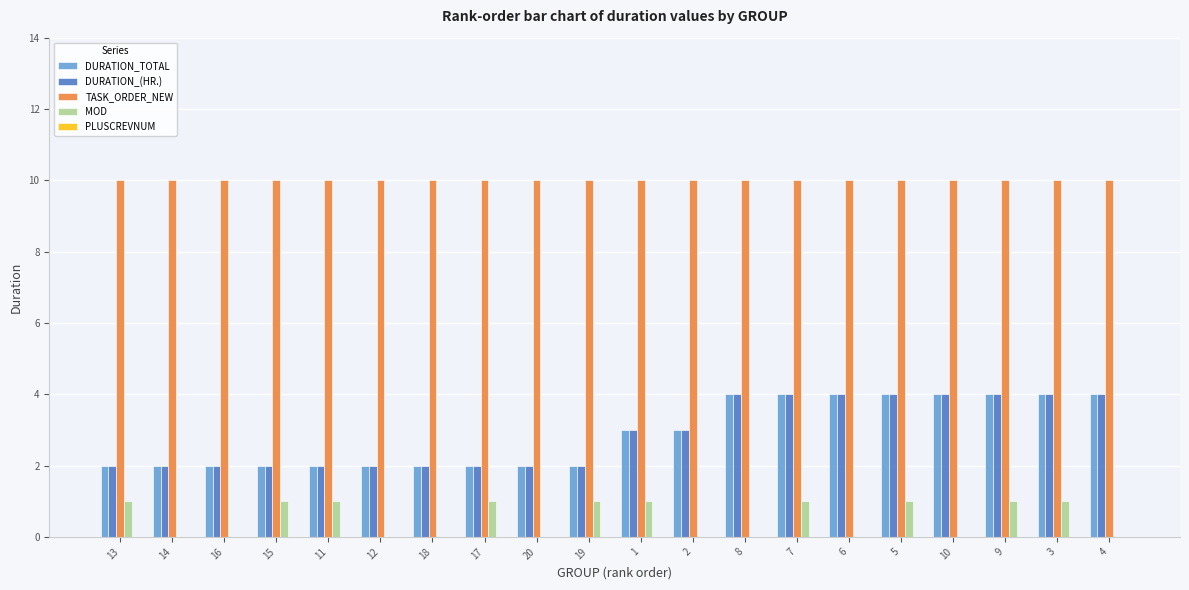

Count the number of data series in this chart.

4